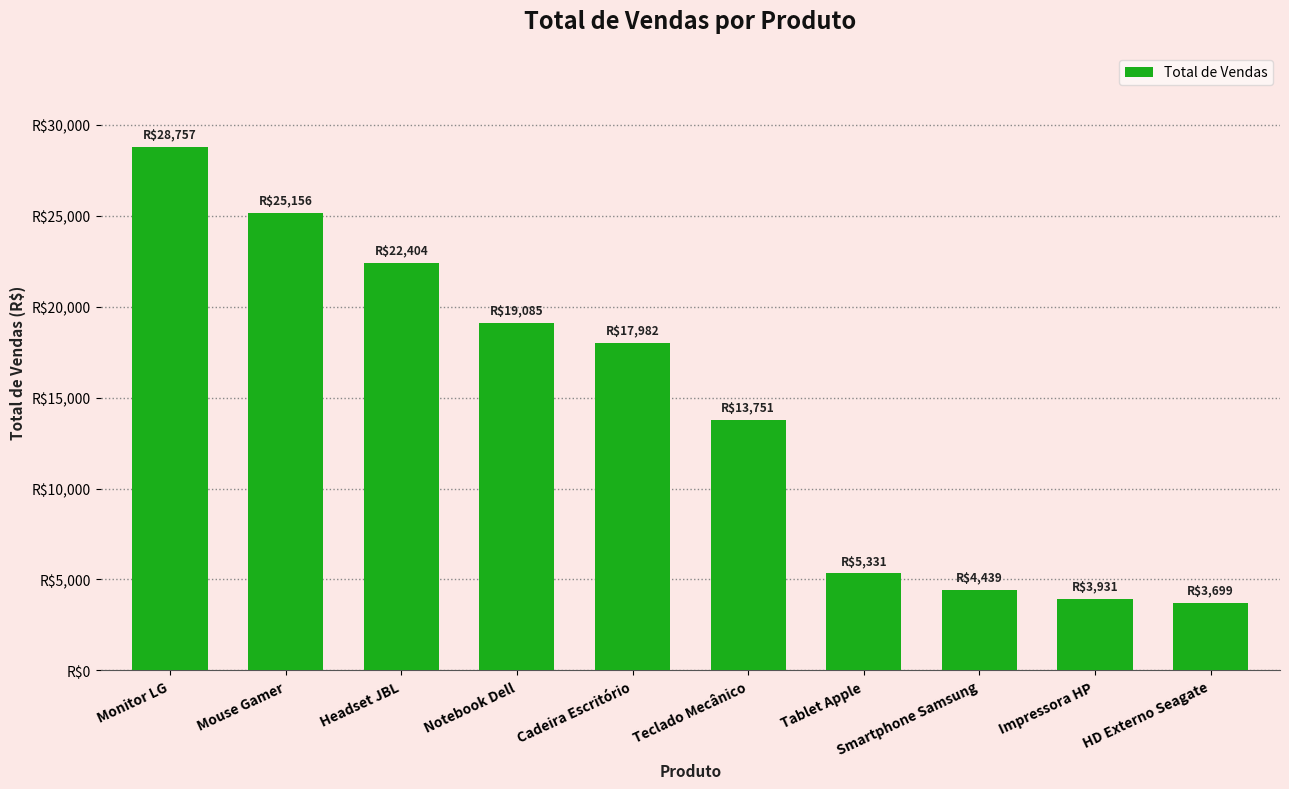

Are the bars horizontal?

No